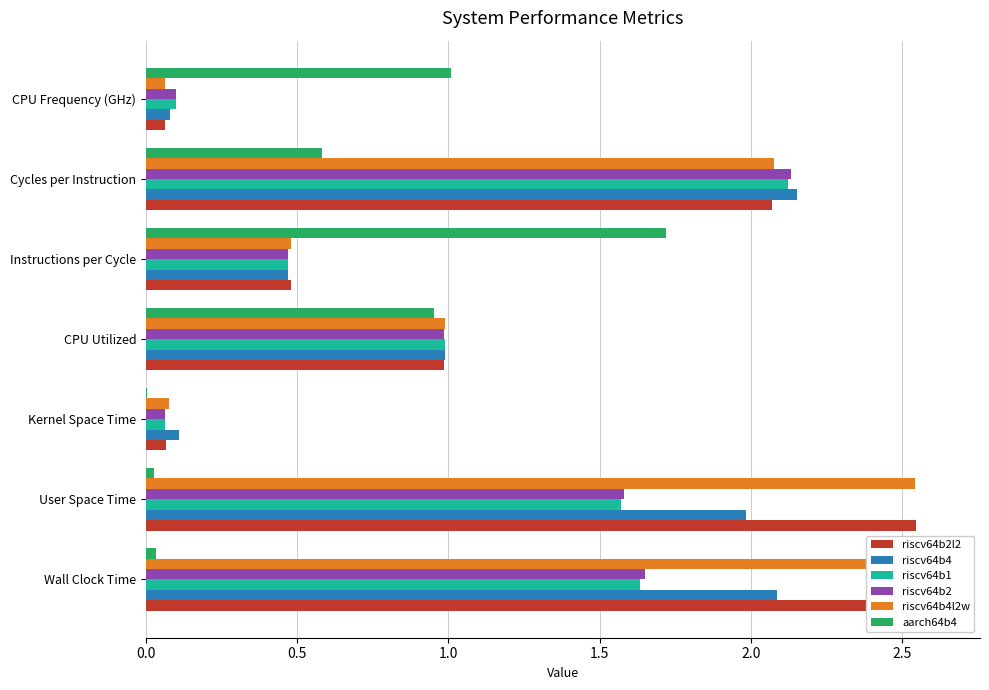

What is the difference between the highest and lowest values at Cycles per Instruction?

1.6